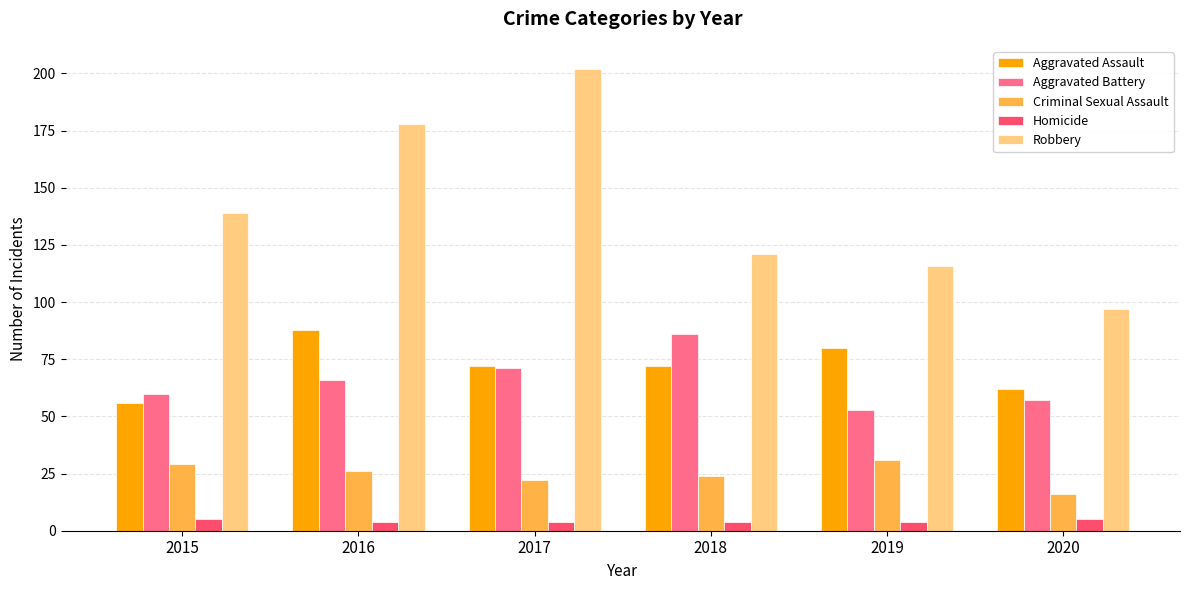

Count the number of data series in this chart.

5